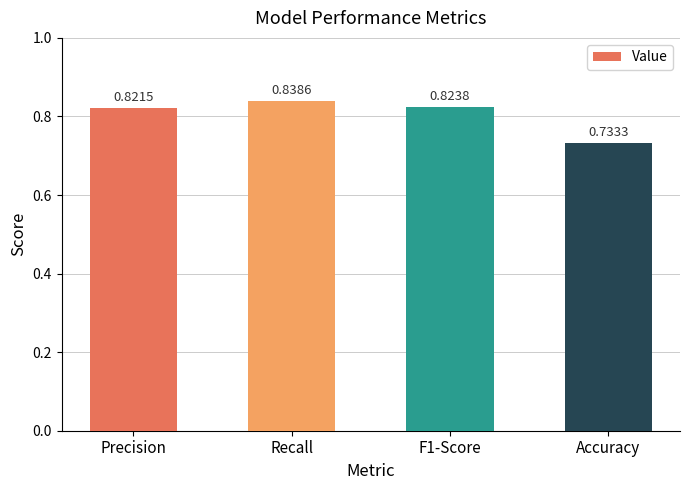

Which label corresponds to the largest value in the chart?

Recall